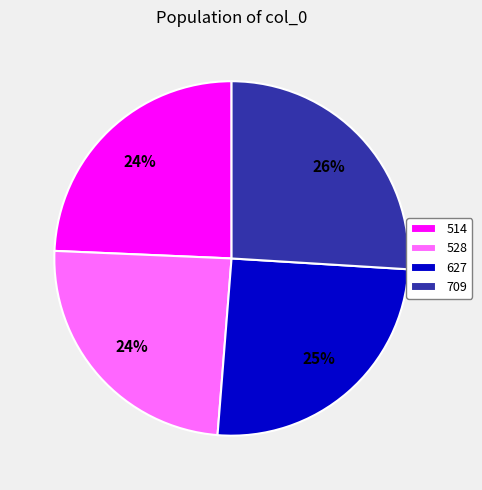

Is there a majority slice in this chart?

No